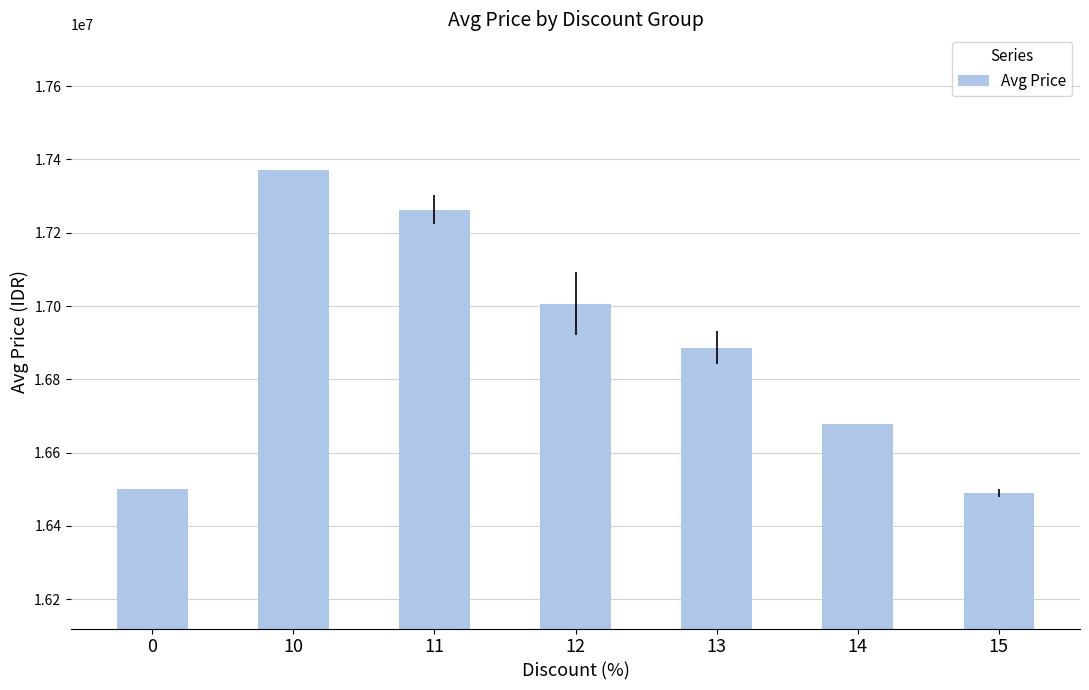

What is the difference between the values at 11 and 15?

772530